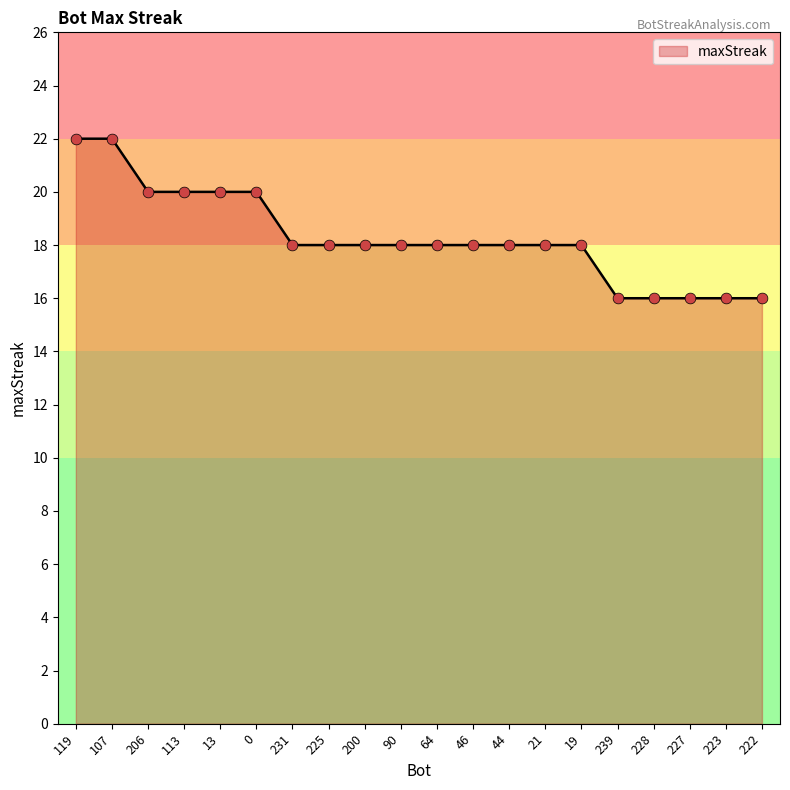

What is the change in value from 206 to 231?

-2